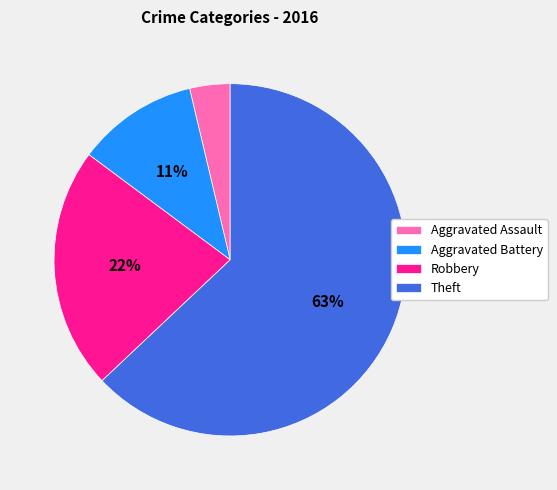

Which slice is the smallest?

Aggravated Assault